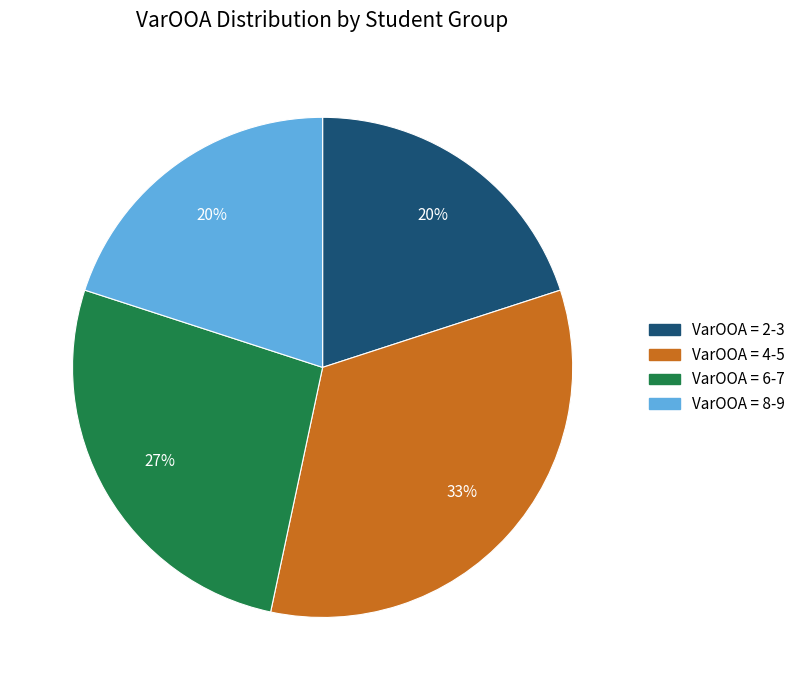

To the nearest percent, what is the difference between the largest and smallest slice percentages?

13%